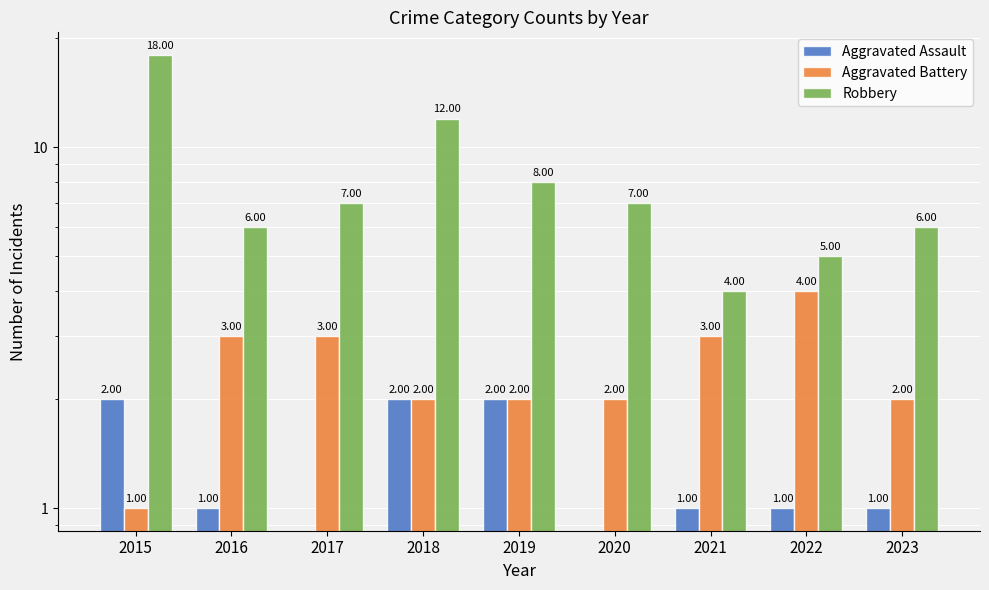

At how many categories does at least one series exceed 8?

2